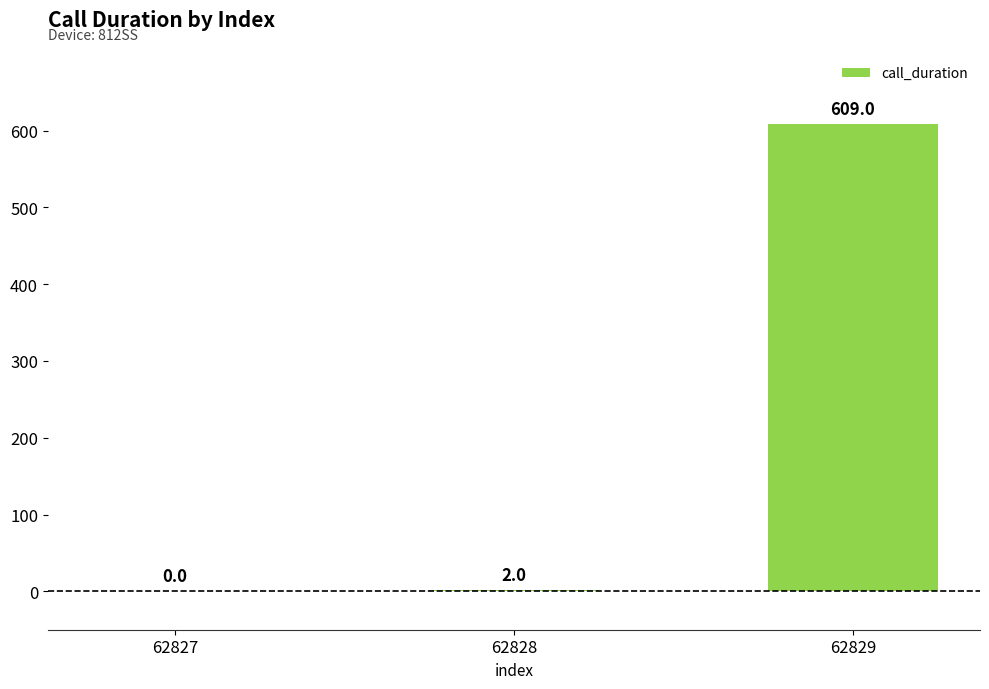

How many distinct data groups are displayed?

1